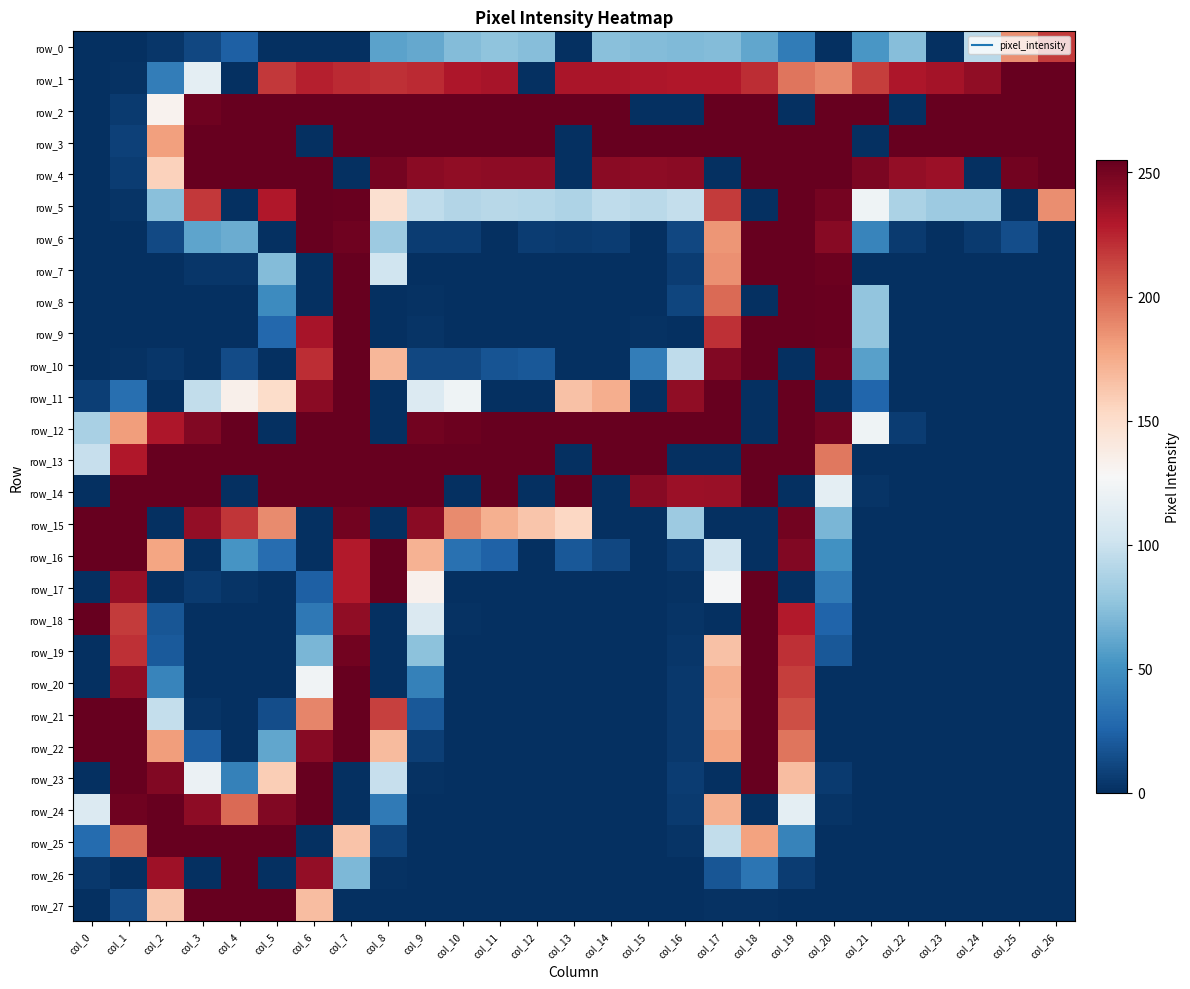

Which series changed the most between col_2 and col_7?

row_7